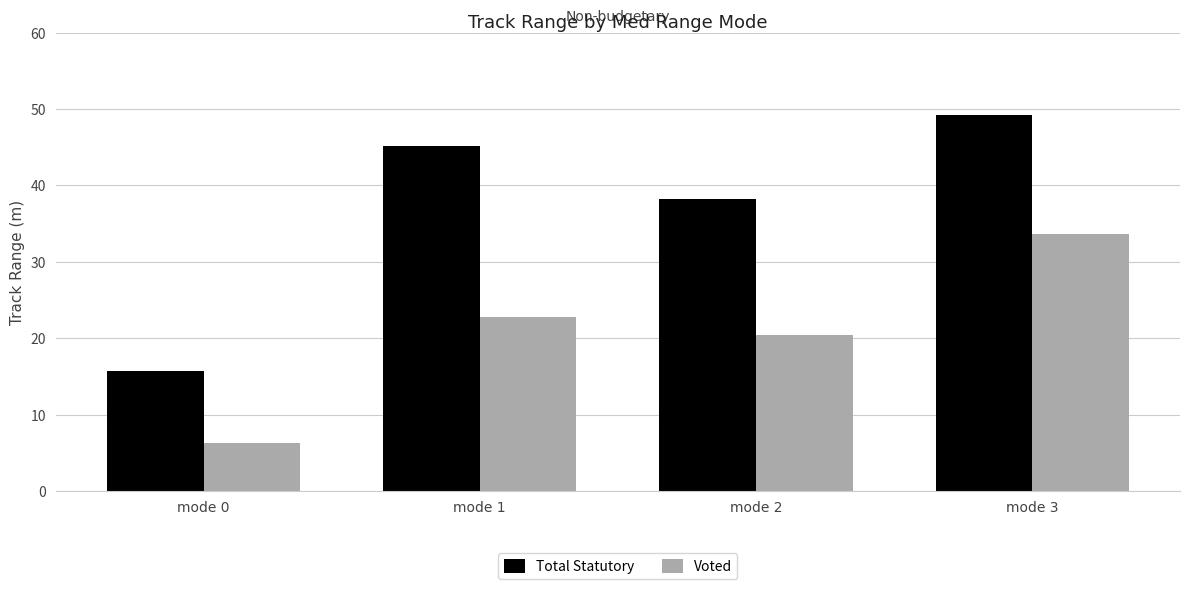

List the labels in order of Total Statutory value, smallest first.

mode 0, mode 2, mode 1, mode 3